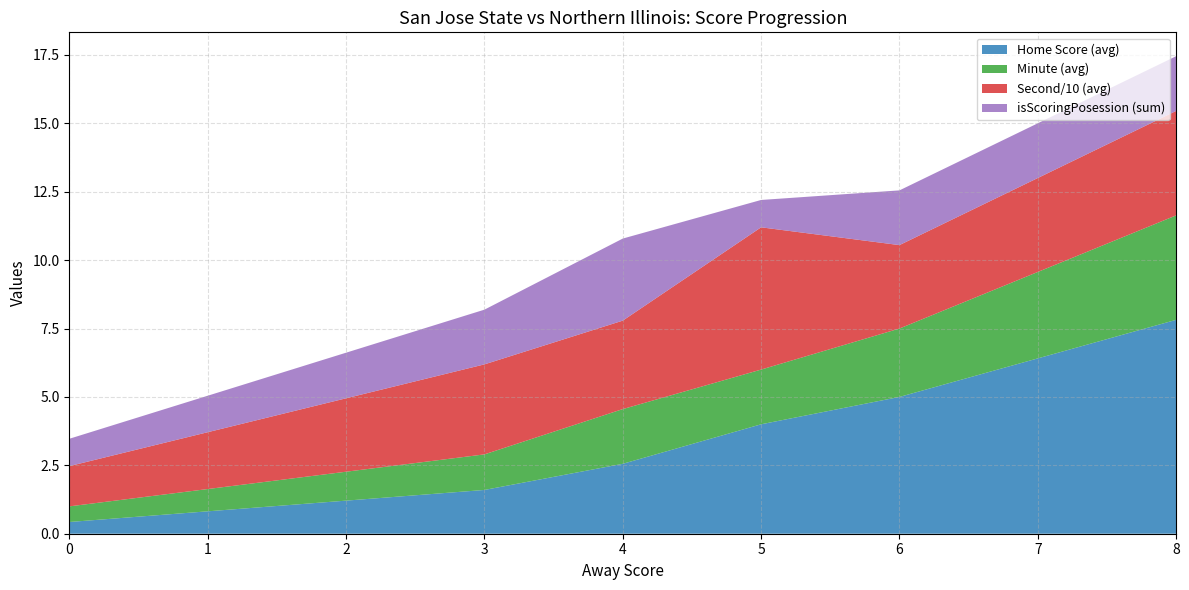

What is the total value across all series at 8?

17.5